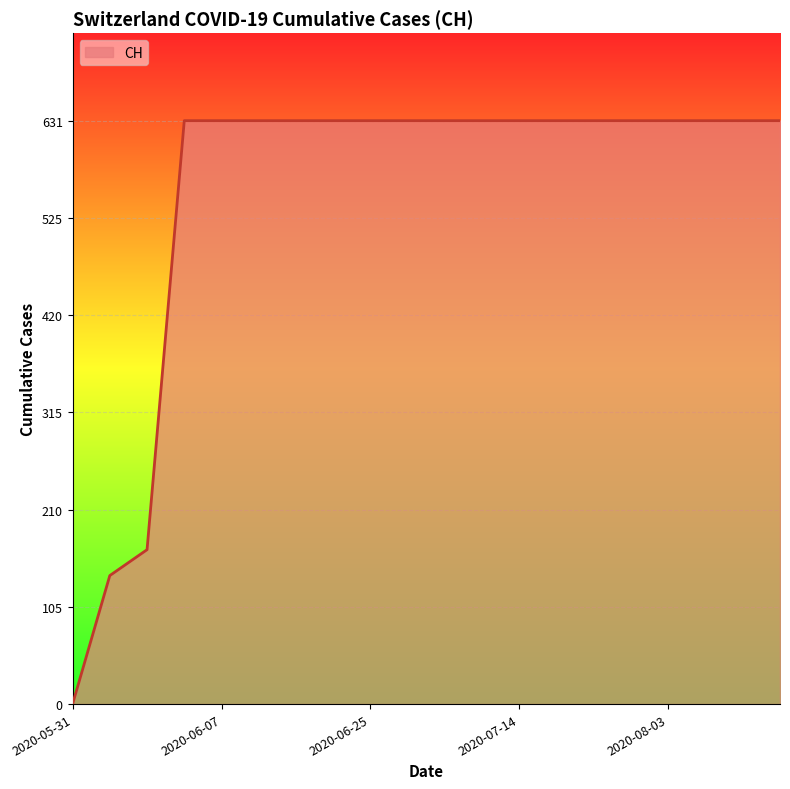

What is the maximum value shown in the chart?

631